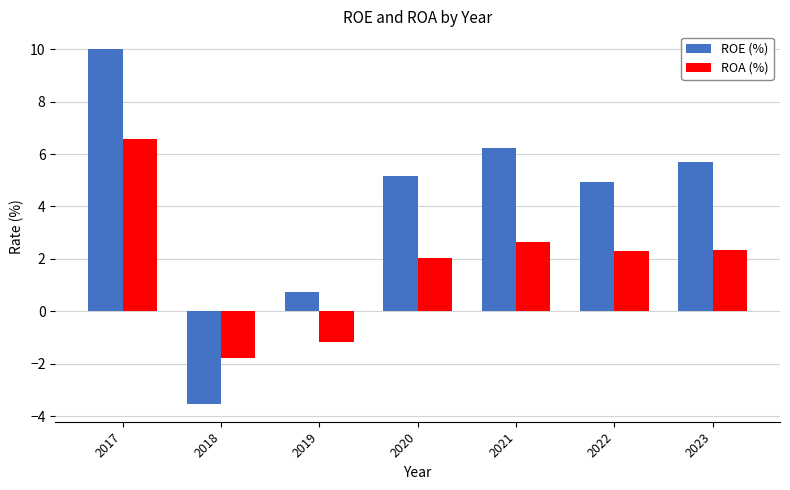

Is it true that ROA (%) equals -3.1 at 2018?

False